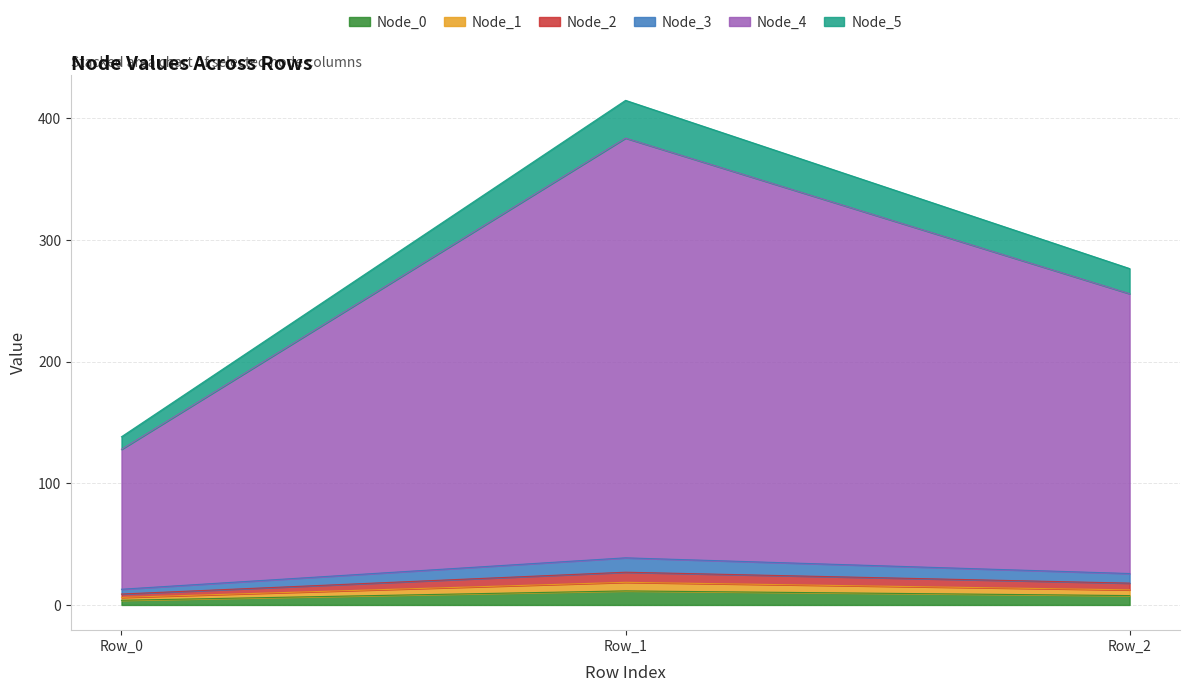

The value of Node_0 at Row_1 is 11.5. True or false?

True